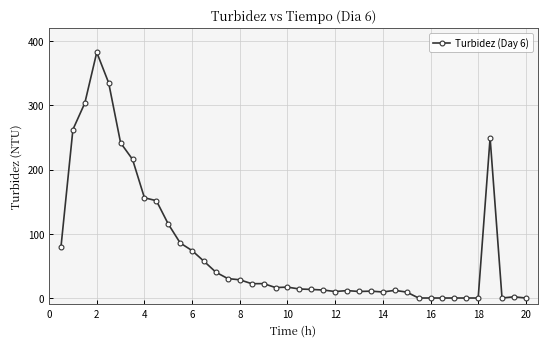

True or false: the data has more than 1 interior local peaks.

True